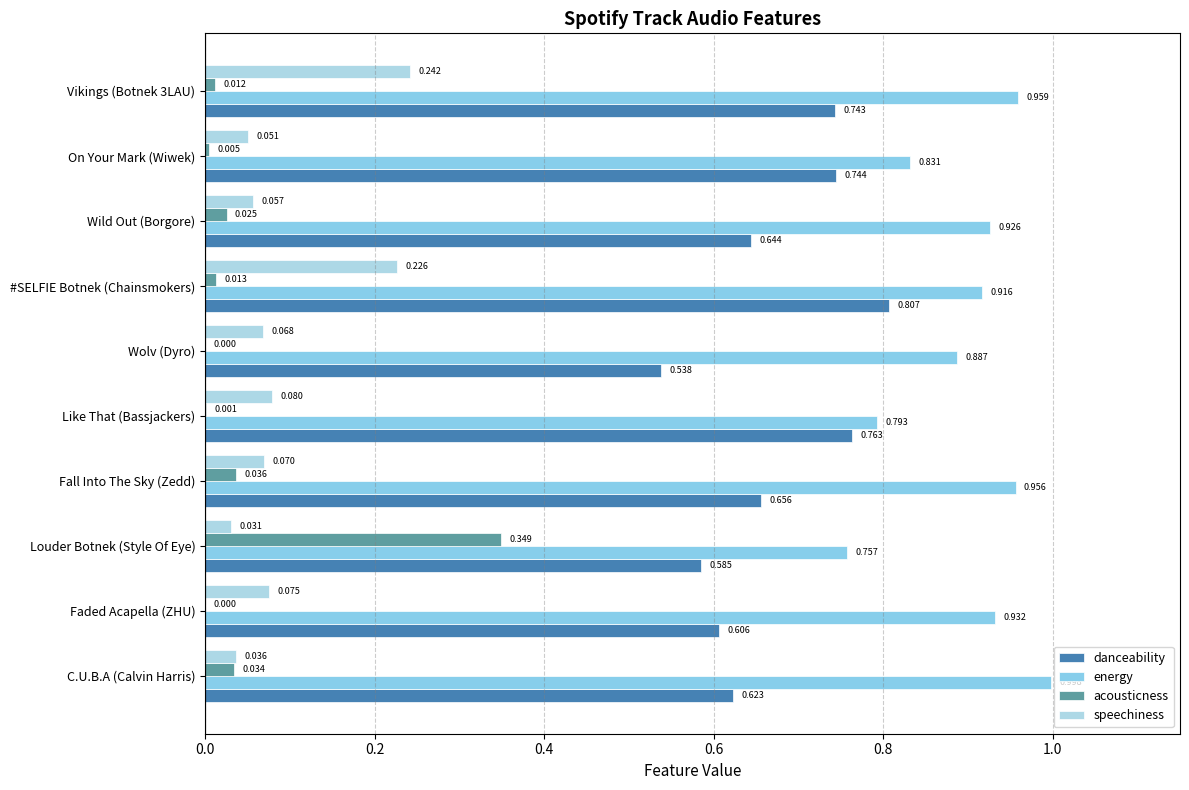

What is the difference between the maximum and minimum values in the danceability series?

0.3